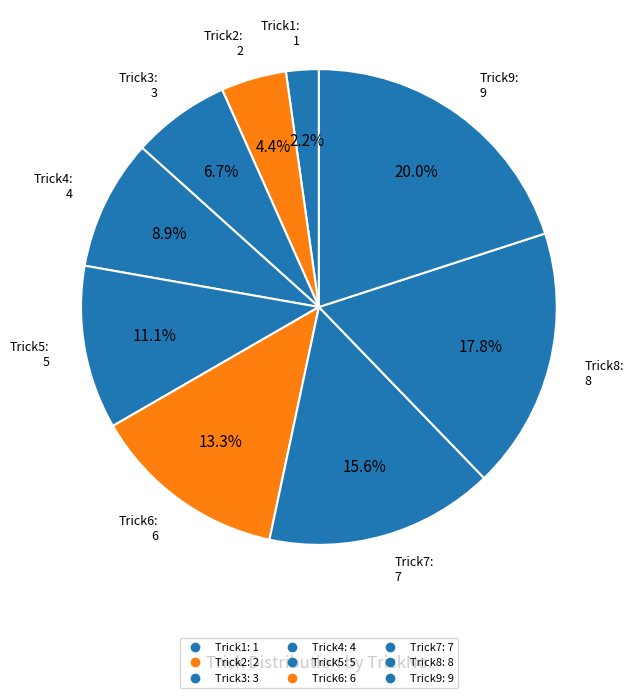

To the nearest percent, what is the average slice percentage?

11%